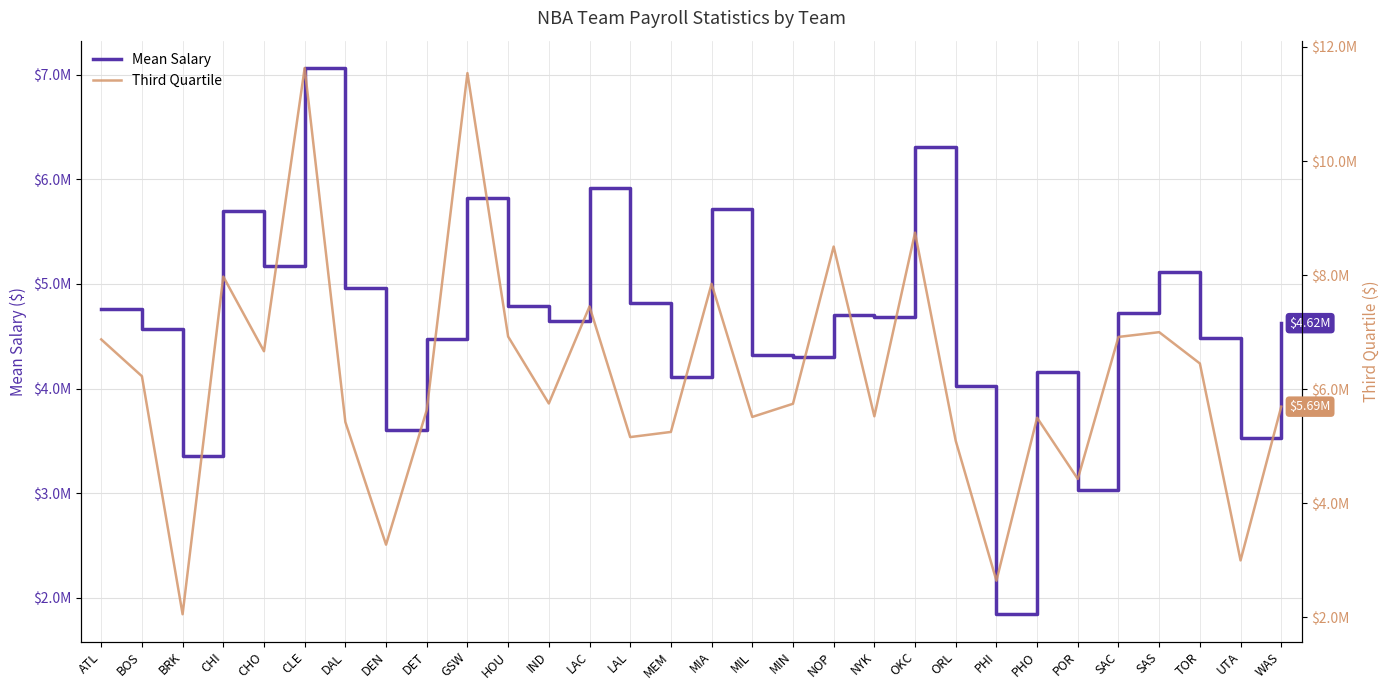

Reading left to right, extract all data points from this chart.

Mean Salary: ATL=4758541.7	BOS=4564340.4	BRK=3352202.6	CHI=5692393.2	CHO=5168657.7	CLE=7064168.0	DAL=4963432.3	DEN=3599819.1	DET=4477885.7	GSW=5818396.5	HOU=4787369.8	IND=4645739.2	LAC=5914732.1	LAL=4815341.7	MEM=4113549.0	MIA=5720581.0	MIL=4320501.6	MIN=4301730.7	NOP=4699064.5	NYK=4683985.9	OKC=6308177.3	ORL=4021549.9	PHI=1842421.2	PHO=4159034.8	POR=3031698.8	SAC=4723140.1	SAS=5109258.1	TOR=4486541.6	UTA=3525522.8	WAS=4624930.4
Third Quartile: ATL=6873239.5	BOS=6228217.2	BRK=2056257.5	CHI=7974380.0	CHO=6665702.0	CLE=11630435.0	DAL=5425000.0	DEN=3275559.8	DET=5635000.0	GSW=11540621.0	HOU=6923257.5	IND=5750000.0	LAC=7450250.0	LAL=5161144.5	MEM=5251404.2	MIA=7847668.5	MIL=5514330.0	MIN=5744910.0	NOP=8500000.0	NYK=5525703.0	OKC=8744215.0	ORL=5096260.0	PHI=2644838.5	PHO=5500000.0	POR=4427215.2	SAC=6916666.5	SAS=7000000.0	TOR=6451506.2	UTA=3000000.0	WAS=5694674.0